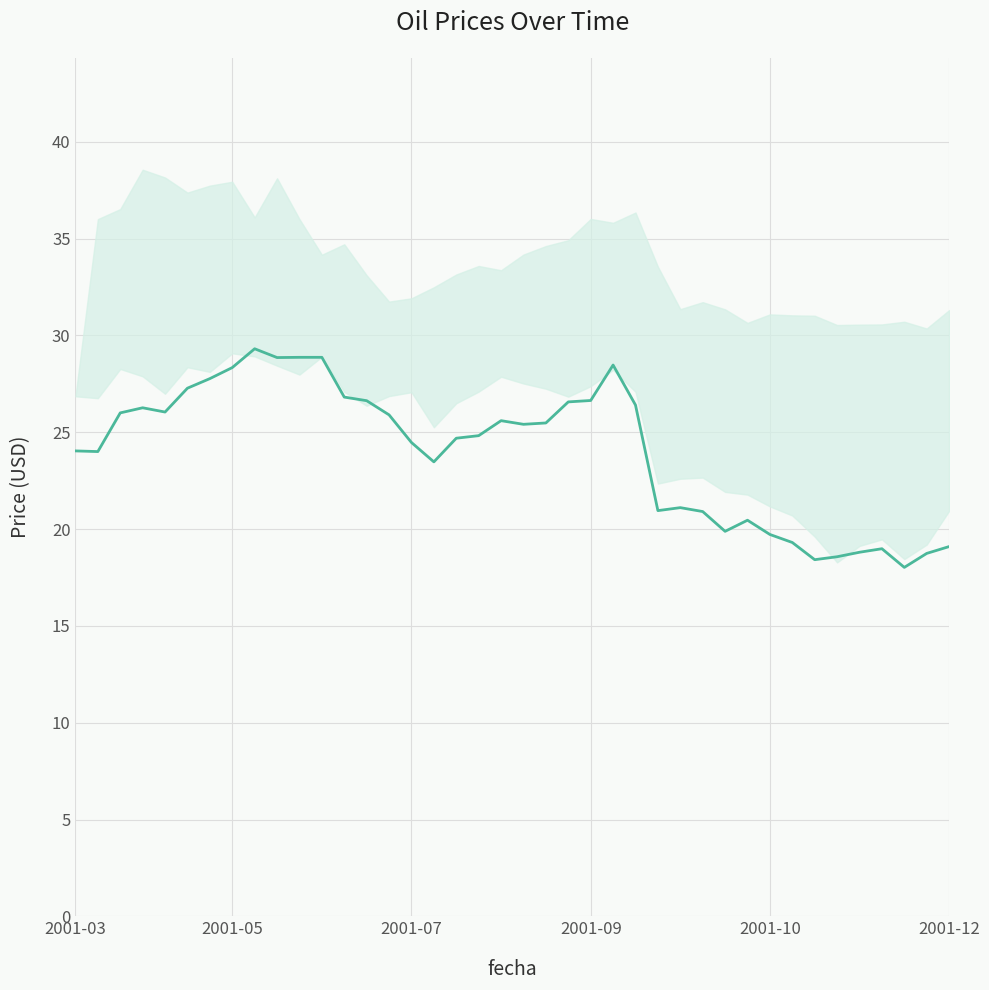

What is the change in value from 22 to 25?

-0.2